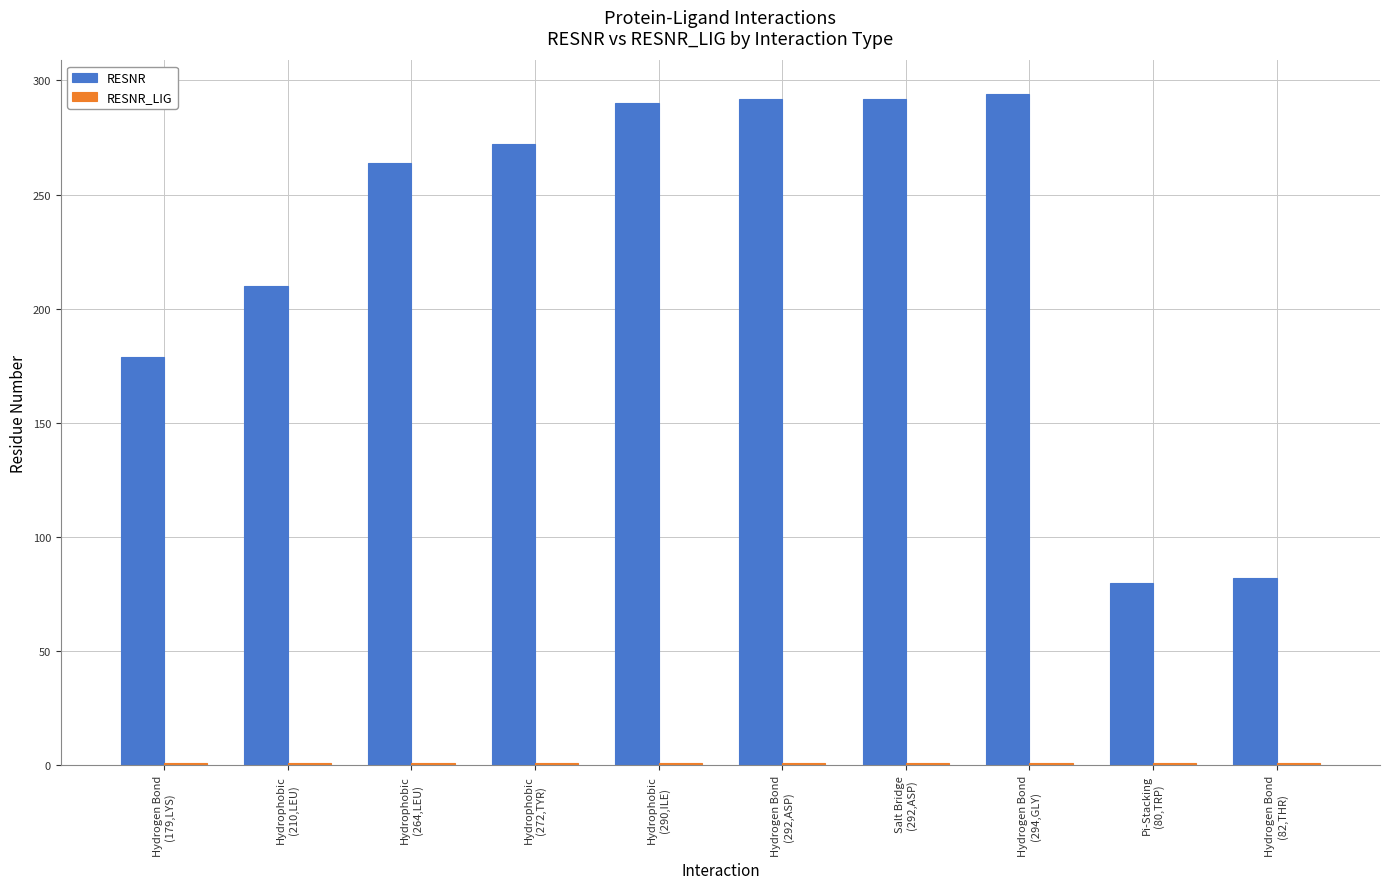

What is the total value across all series at Hydrophobic
(290,ILE)?

291